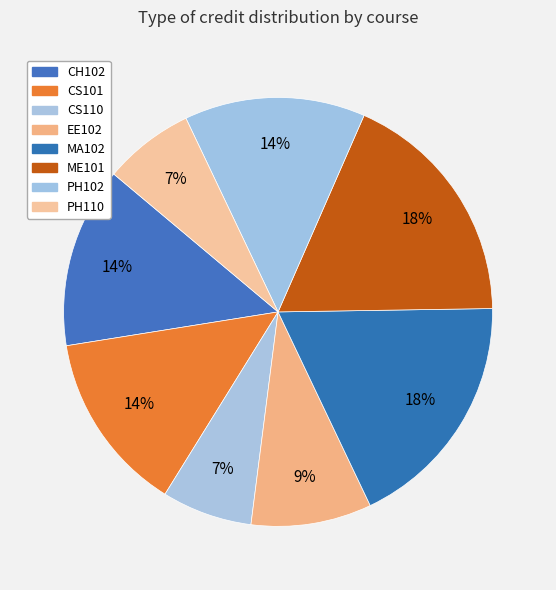

How many segments does this pie chart have?

8